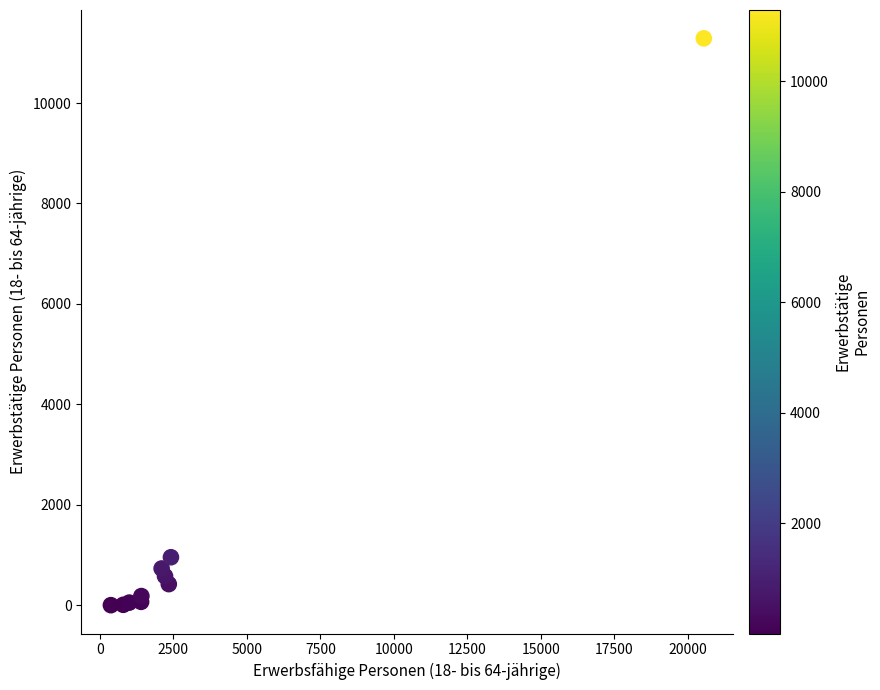

What Y value in the scatter plot is closest to 5645?

957